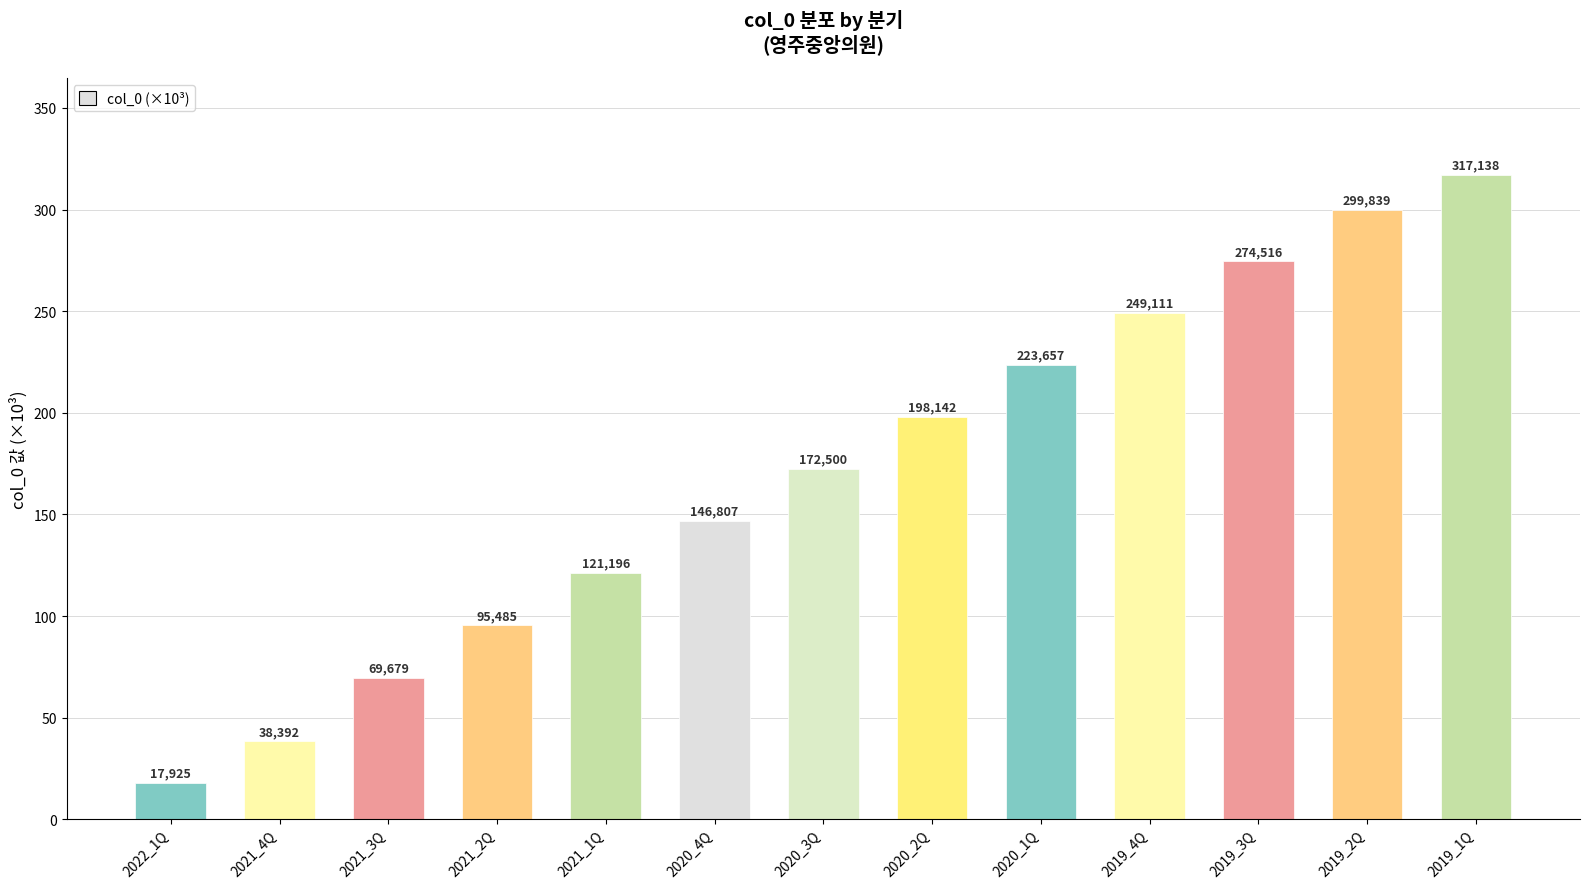

How many bars are there in total?

13